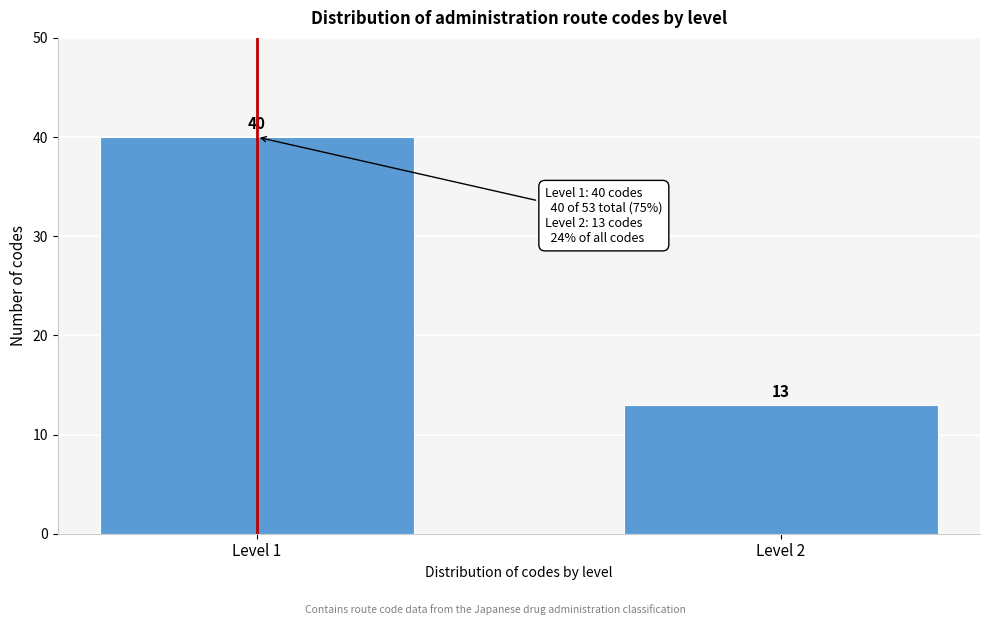

Reading left to right, transcribe all the data shown in this chart.

40	13